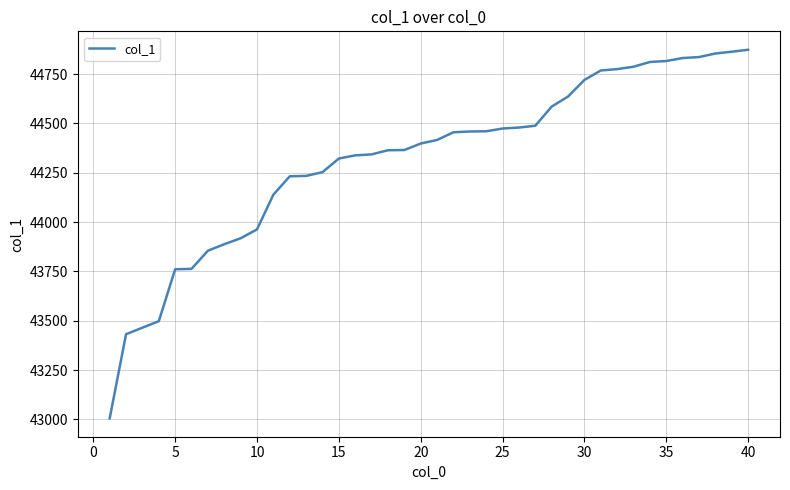

What is the maximum value shown in the chart?

44873